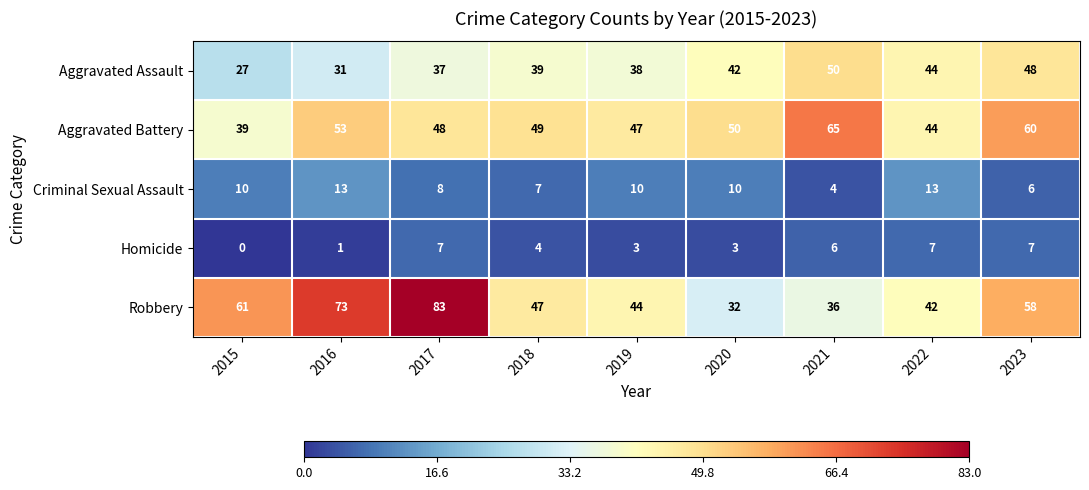

Which category has the lowest value across all series?

2015